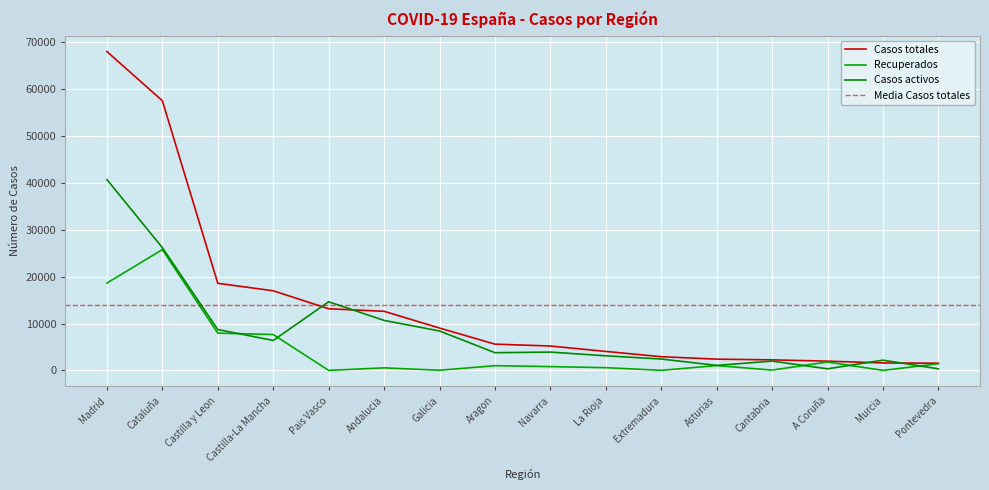

At which category is the sum across all series the highest?

Madrid